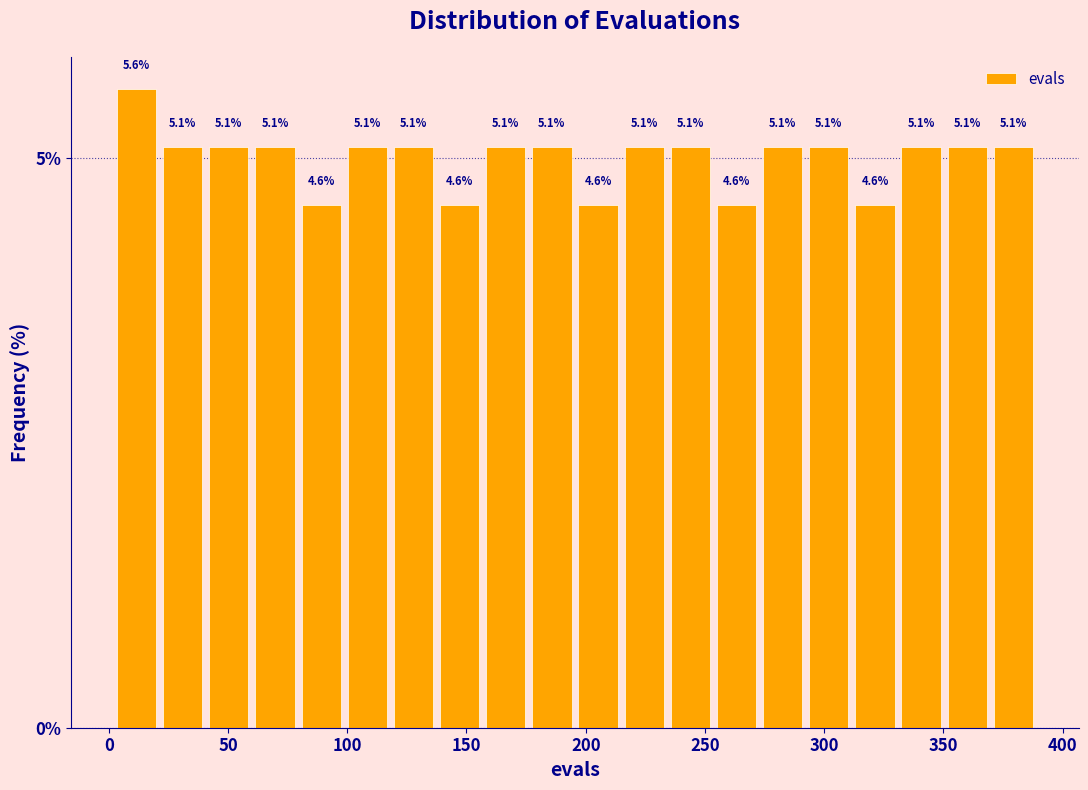

Around what value on the x-axis is the tallest bar? Give the approximate position of its centre, as read against the axis.

10